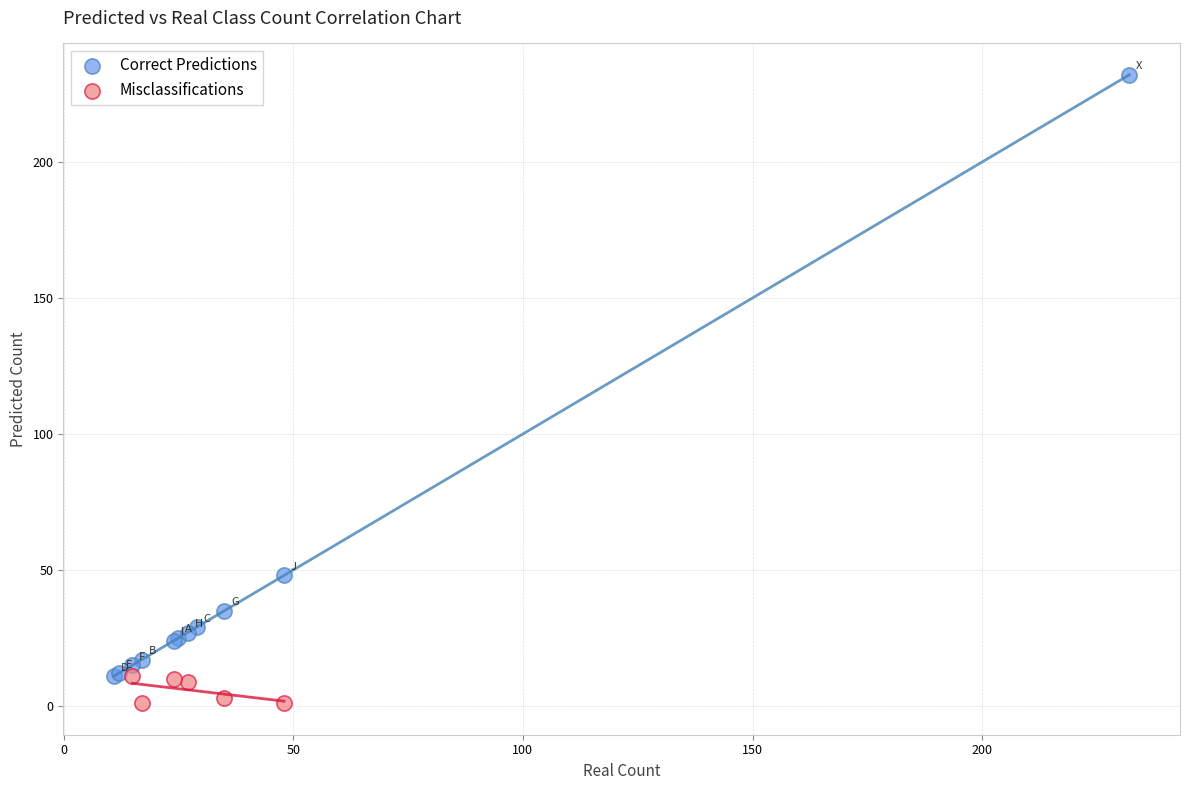

Which series has the widest spread of Y values?

Correct Predictions